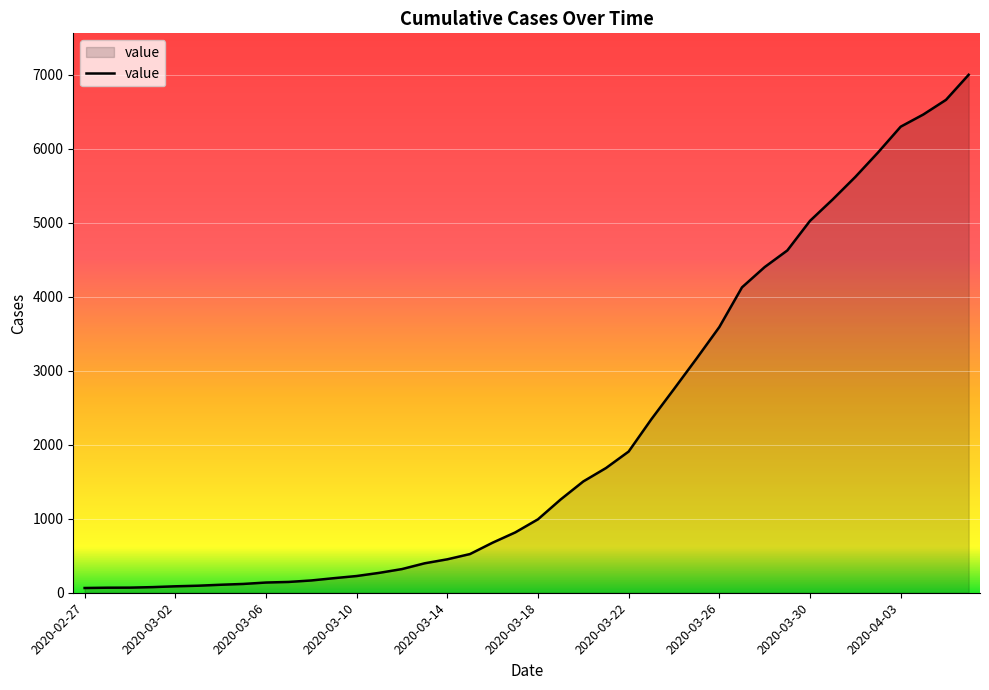

What is the difference between the maximum and minimum values?

6939